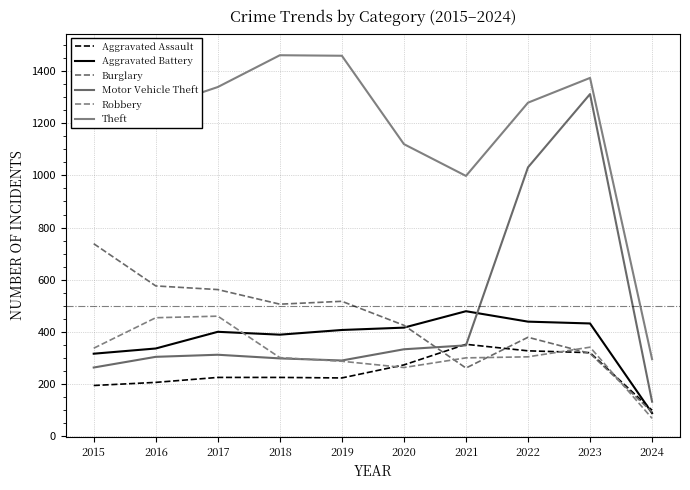

Which series has the widest spread of values?

Motor Vehicle Theft